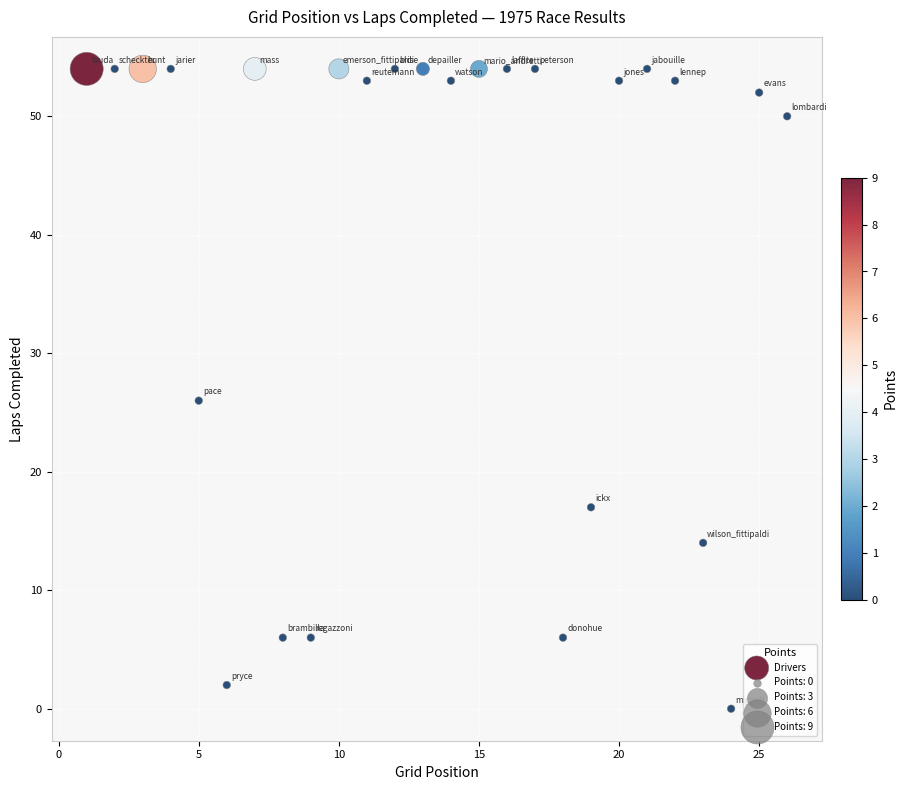

What Y value in the scatter plot is closest to 27?

26